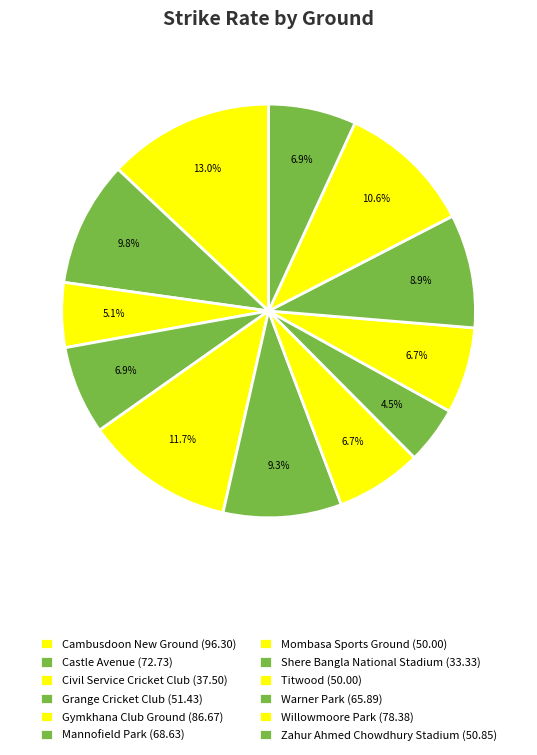

What percentage is the Willowmoore Park slice, to the nearest percent?

11%